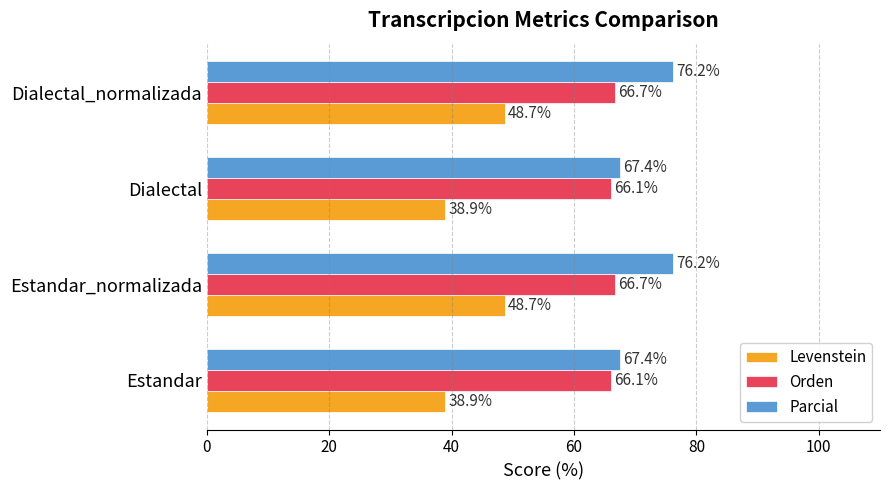

Which series has the widest spread of values?

Levenstein